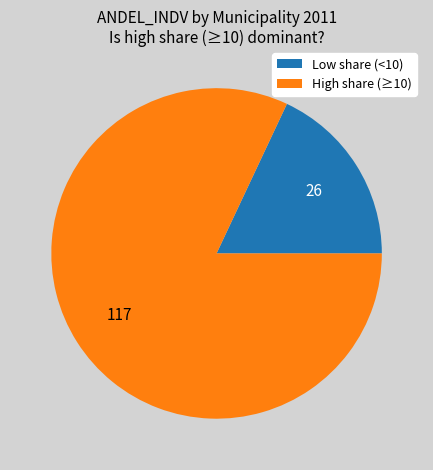

Is there a majority slice in this chart?

Yes